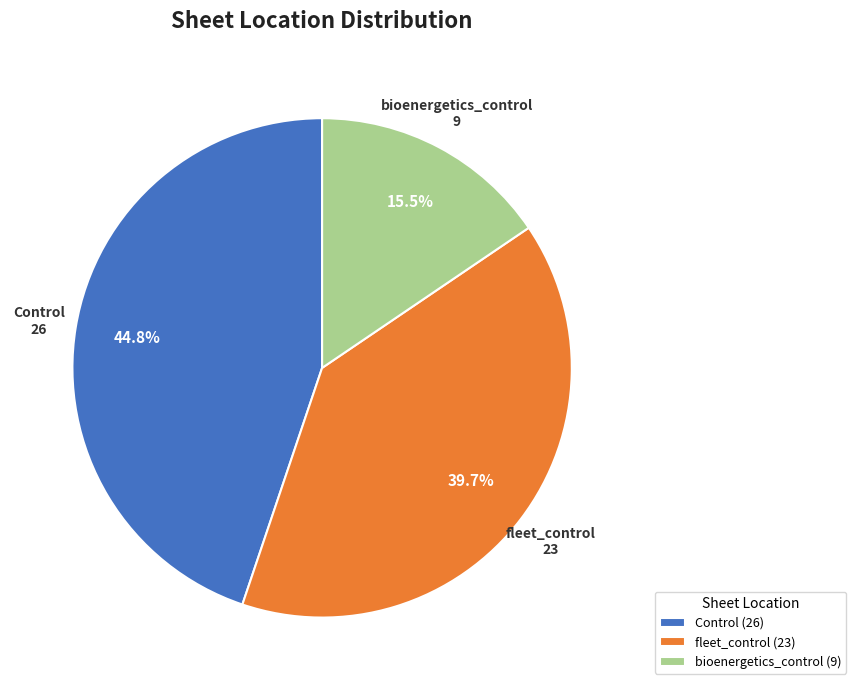

Does any single category account for the majority?

No